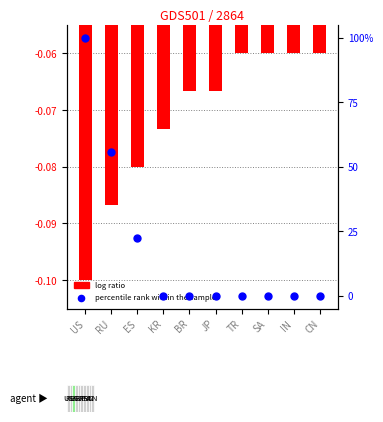

Which series has the largest total across all categories?

percentile rank within the sample